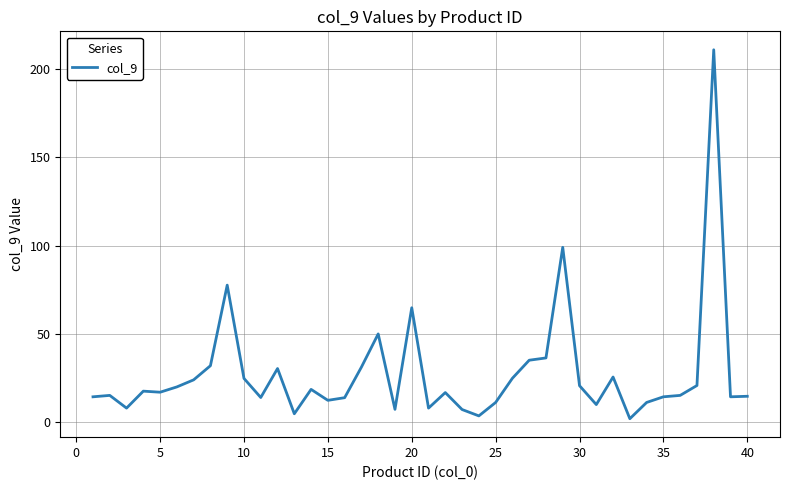

What is the sum of all values?

1100.0